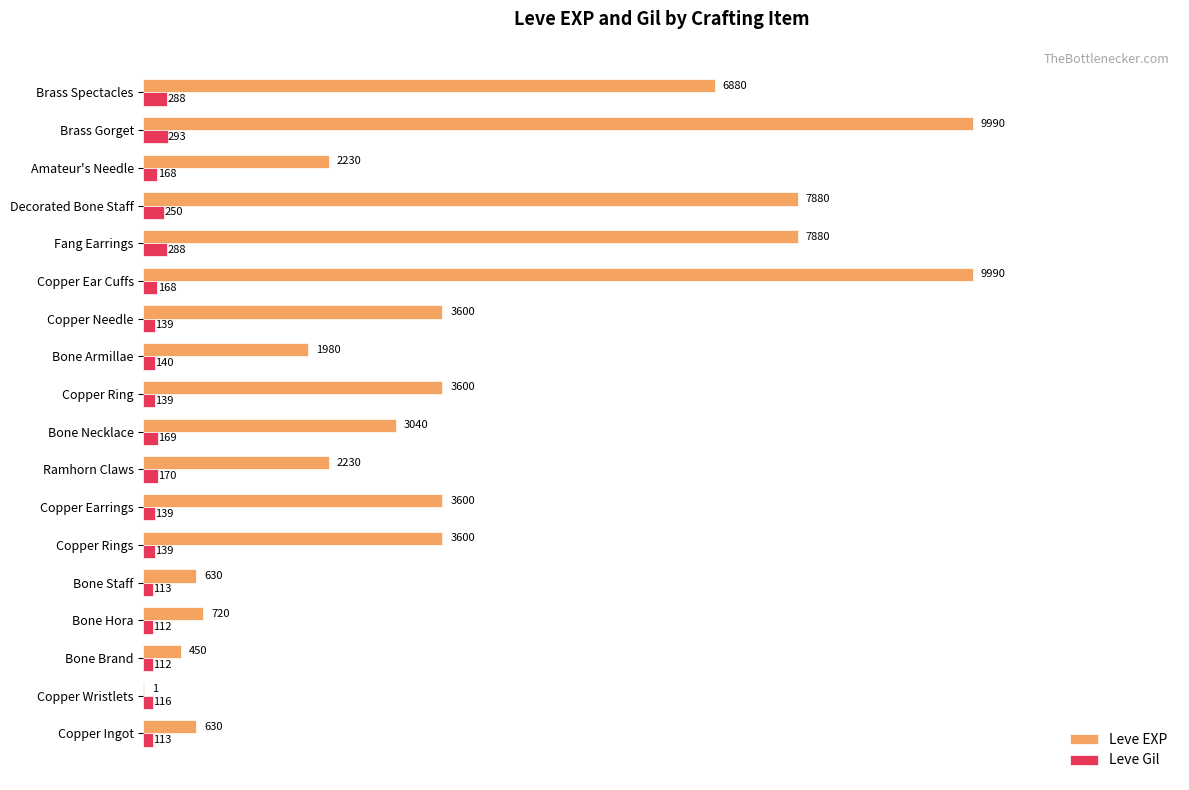

The Leve EXP series shows 2230 at Ramhorn Claws. True or false?

True